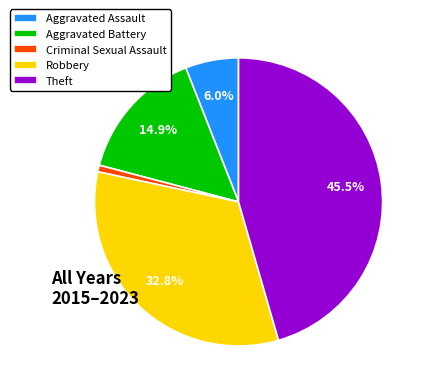

Does Robbery represent more than half of the total?

No